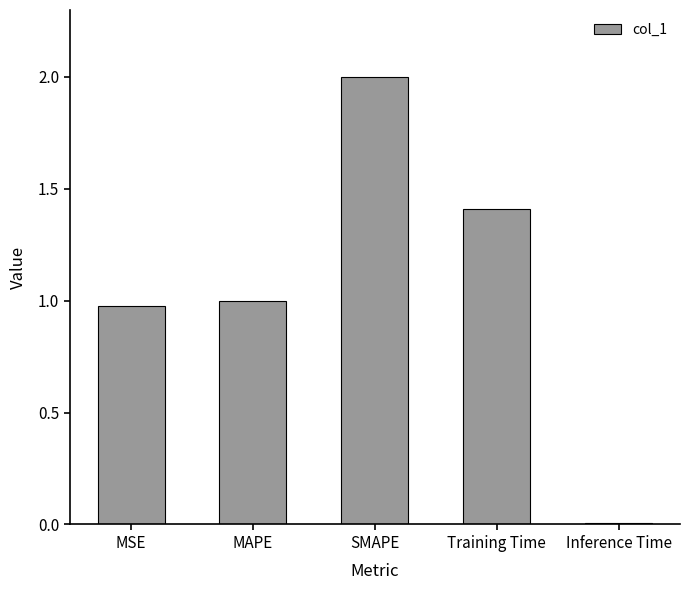

The value at MAPE is 1.0. True or false?

True